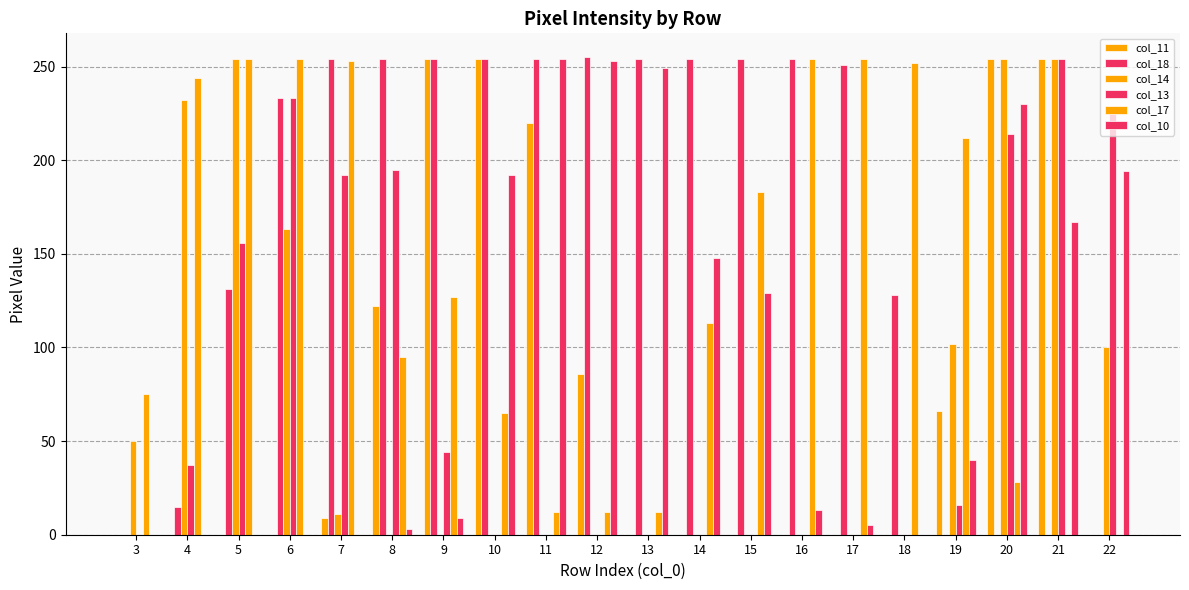

True or false: col_14 has a value of 0 at 13.

True